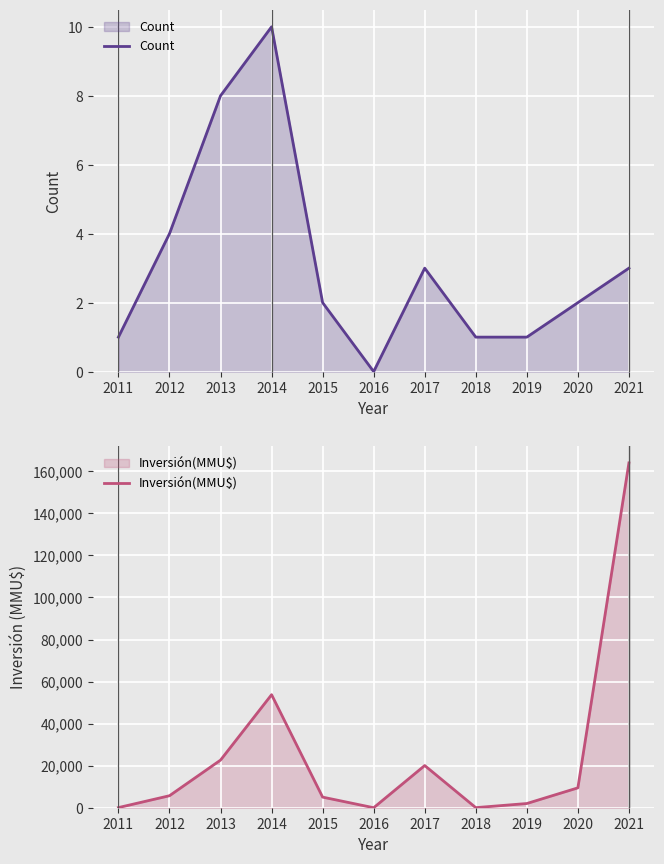

Where is the first local minimum for Inversión(MMU$)?

2016